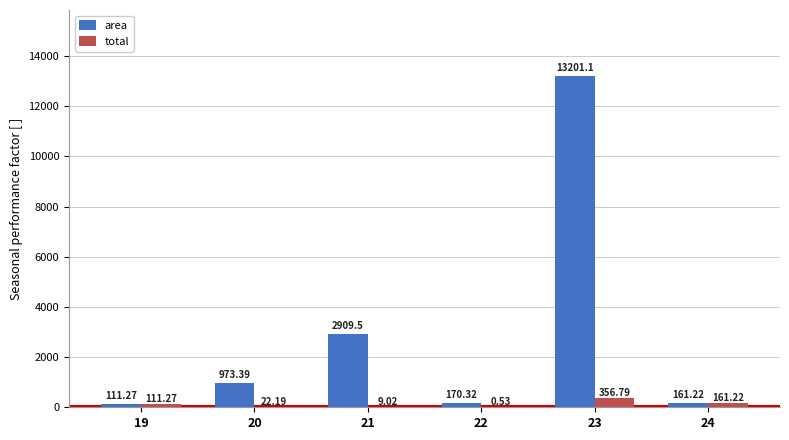

Where does the area series first go above 973?

20